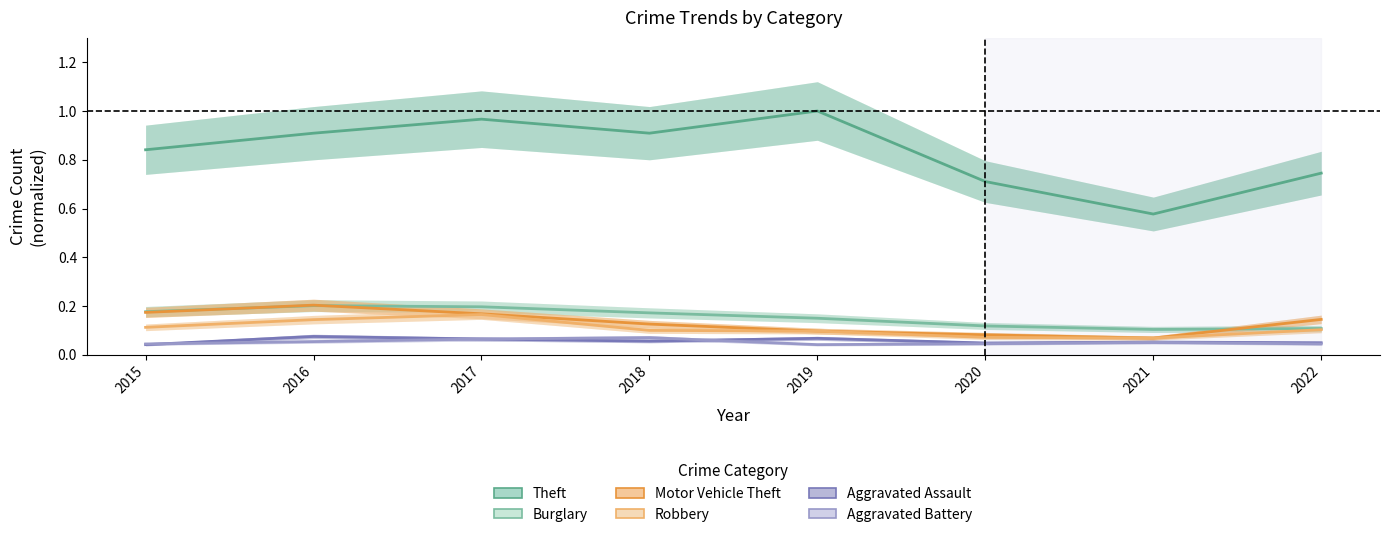

Which has a higher value, 2019 or 2018?

2019